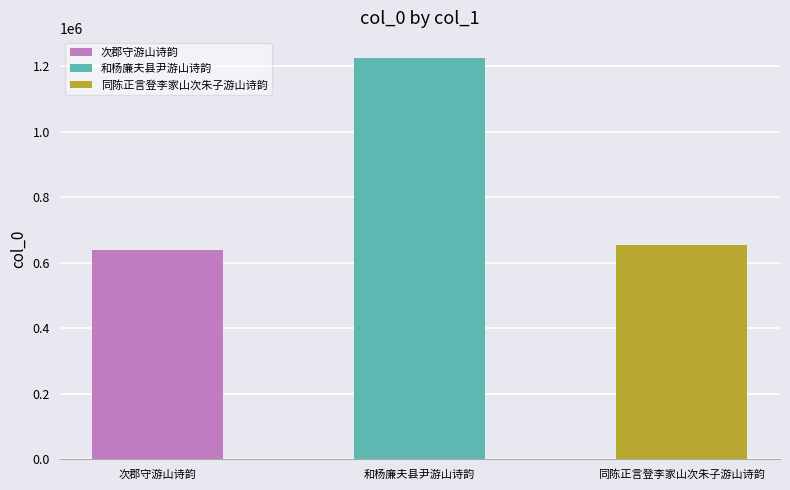

The chart shows a value of 1225367 at 和杨廉夫县尹游山诗韵. True or false?

True